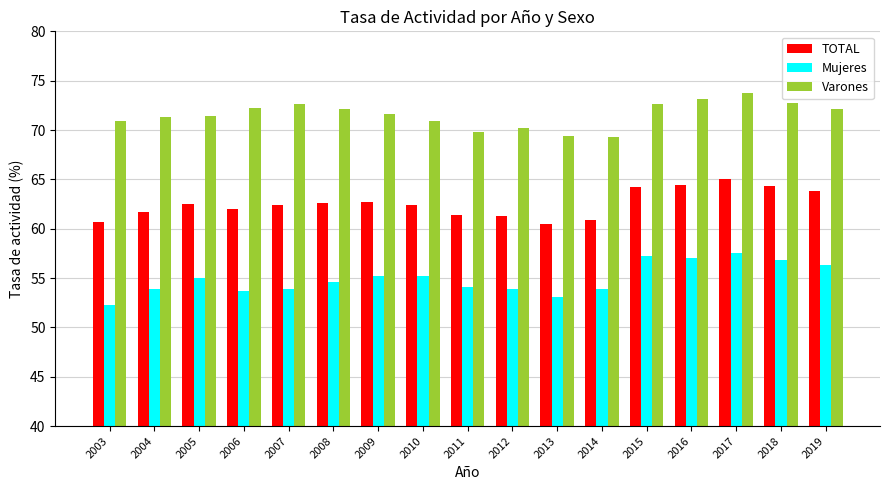

What is the maximum value shown in the chart?

73.8